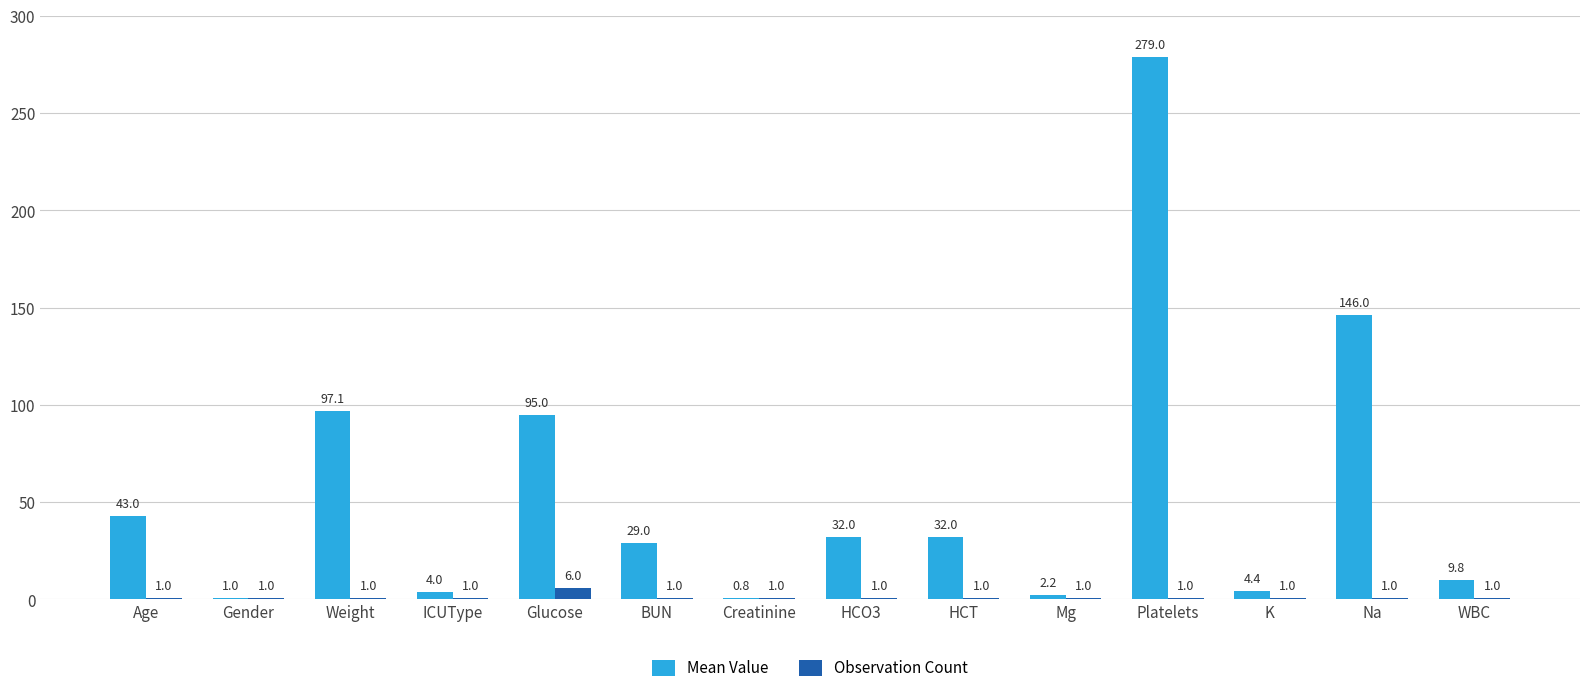

Read the Mean Value value at ICUType.

4.0